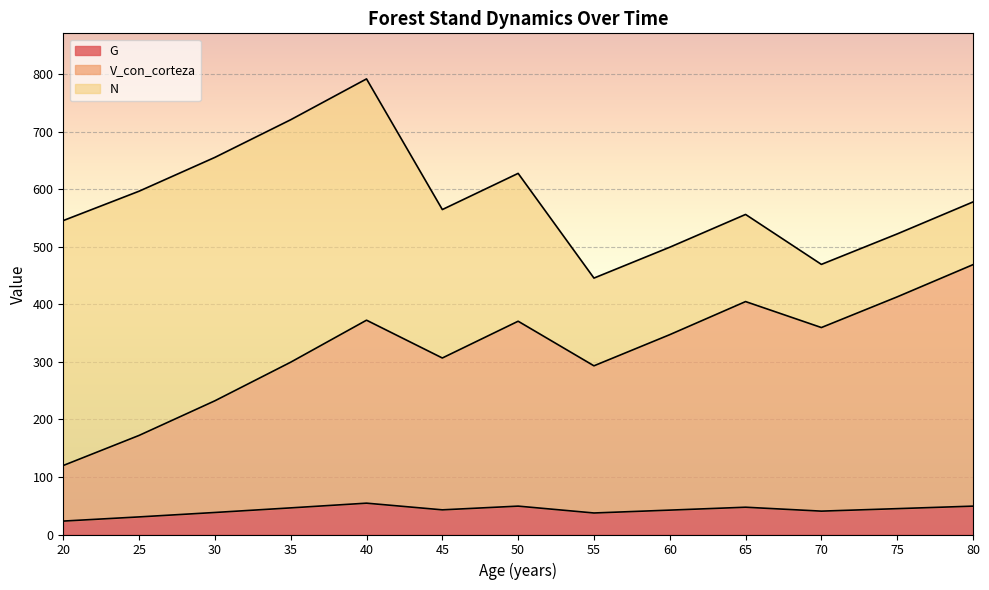

The value of G at 35 is 46.2. True or false?

True